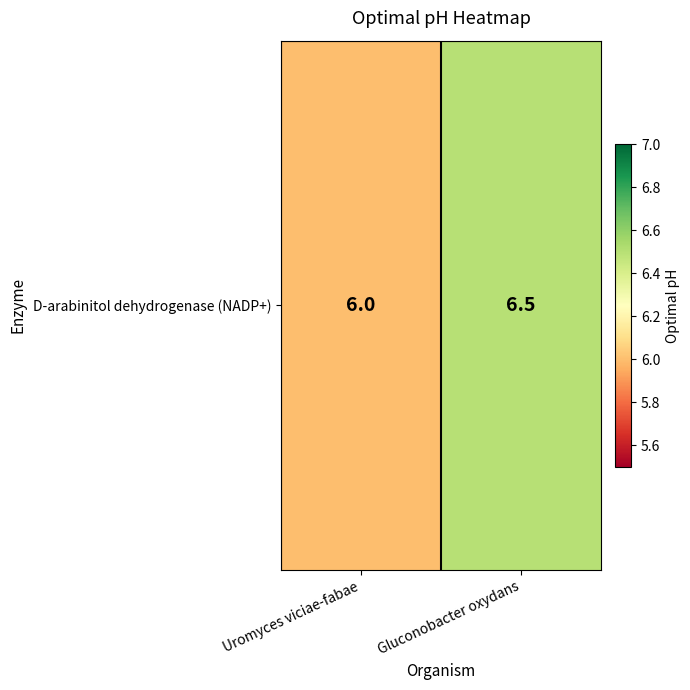

How many values exceed 6?

1